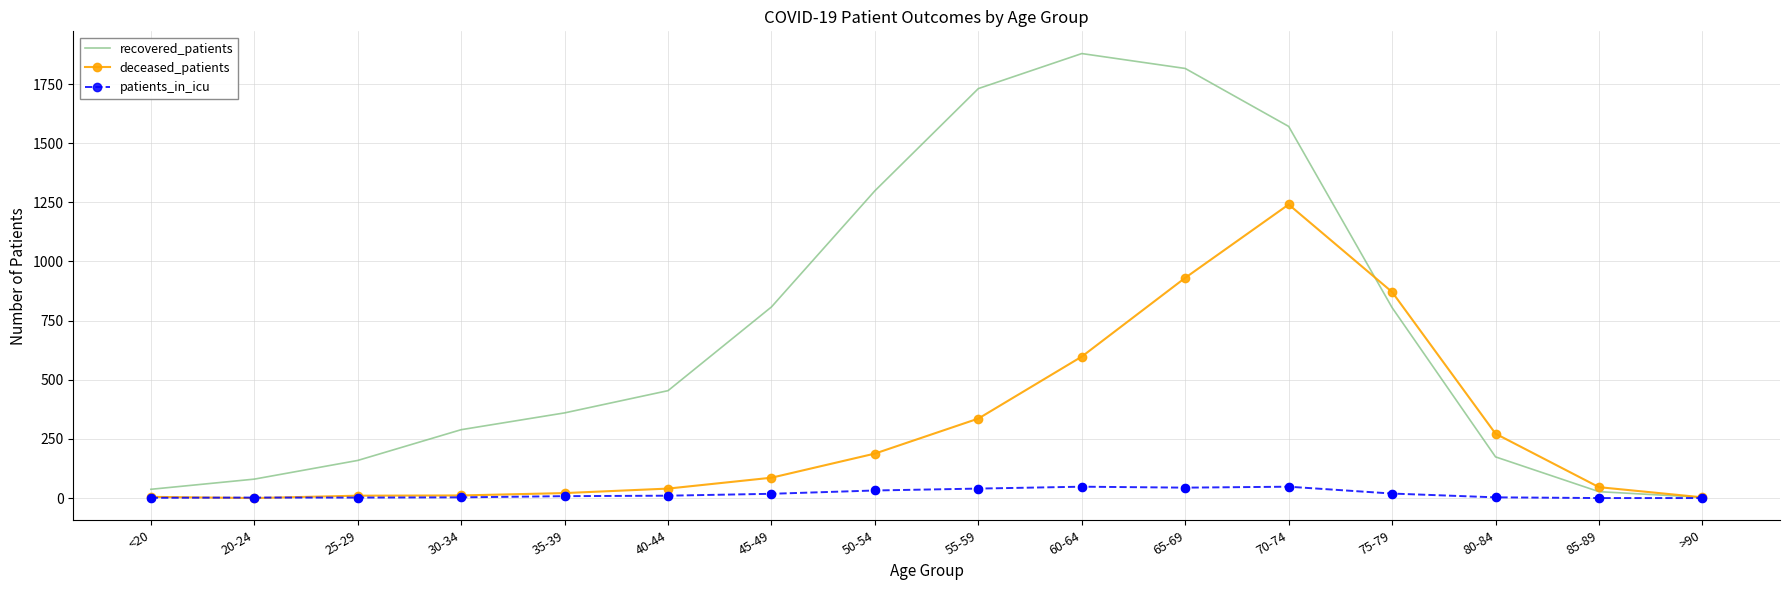

At which category is the sum across all series the highest?

70-74